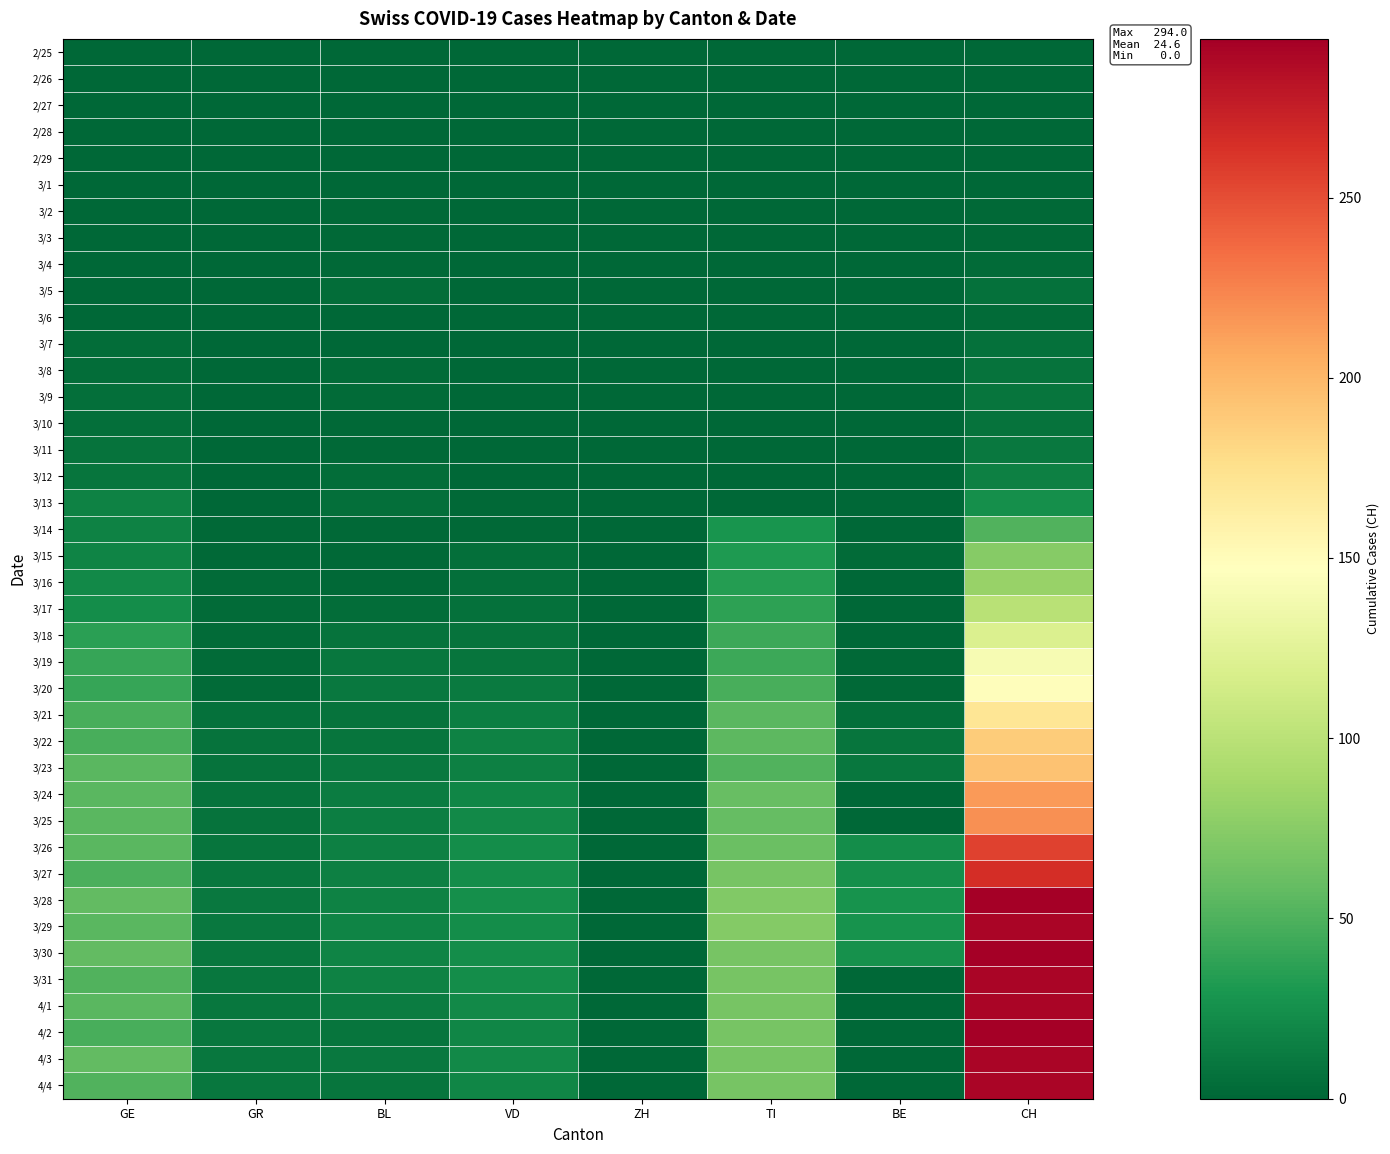

Rank the series by their maximum value, from highest to lowest.

3/30, 4/2, 3/28, 3/29, 3/31, 4/1, 4/3, 4/4, 3/27, 3/26, 3/25, 3/24, 3/23, 3/22, 3/21, 3/20, 3/19, 3/18, 3/17, 3/16, 3/15, 3/14, 3/13, 3/12, 3/11, 3/9, 3/8, 3/10, 3/5, 3/7, 3/4, 3/6, 3/2, 3/3, 2/25, 2/26, 2/27, 2/28, 2/29, 3/1